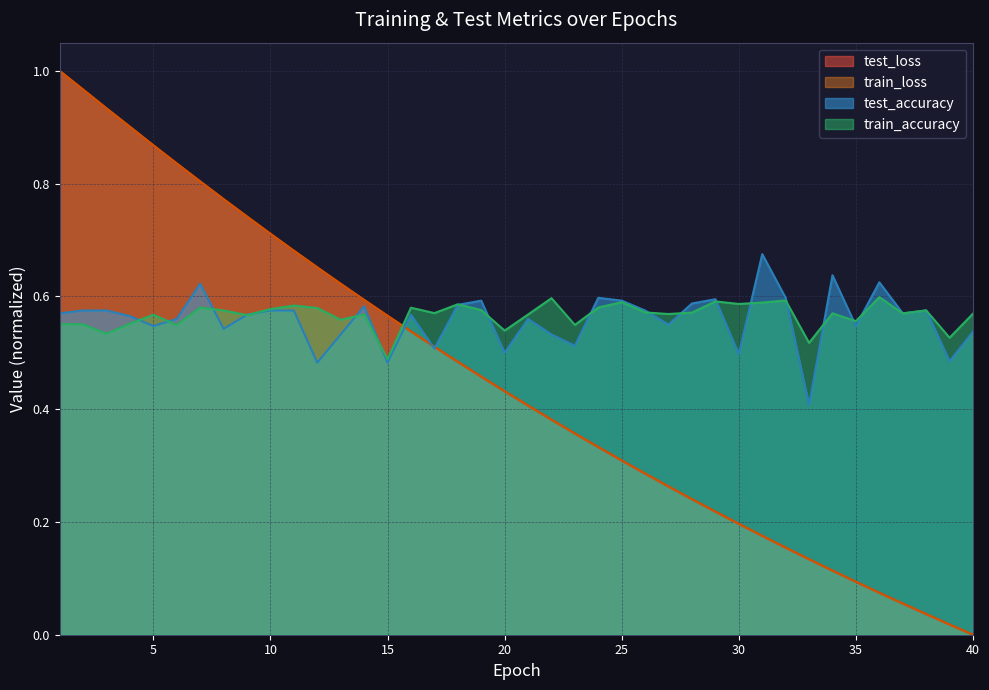

At which category does the chart reach its minimum across all series?

40